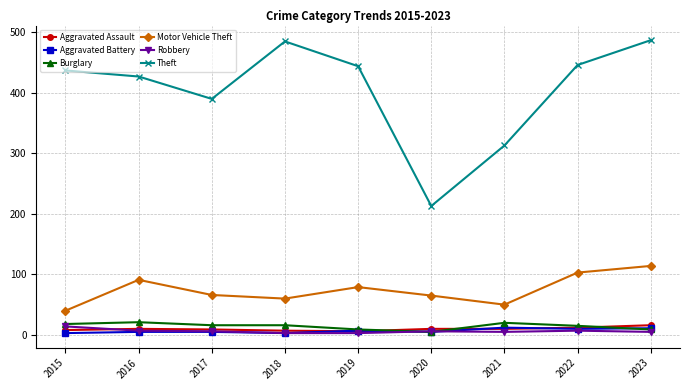

What is the greatest value displayed?

487